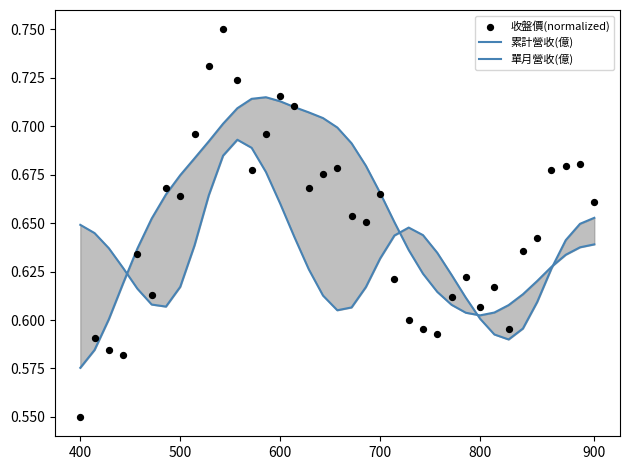

At which category is the sum across all series the highest?

10